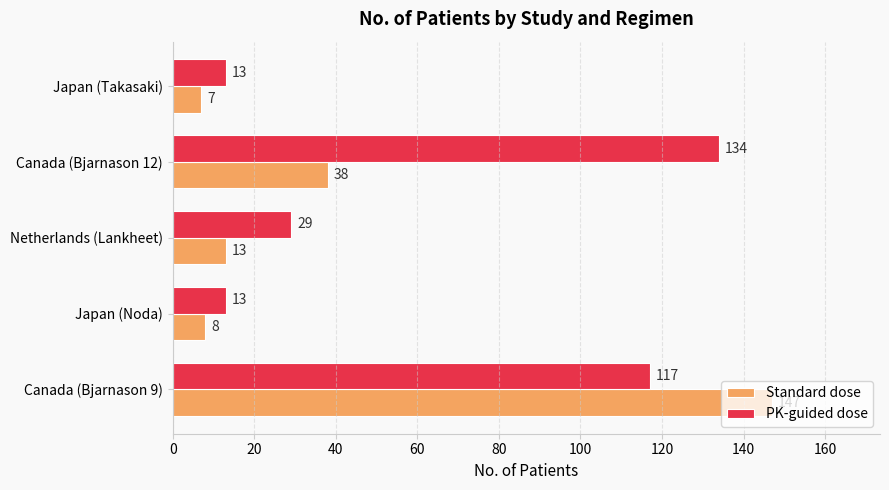

List the labels in order of Standard dose value, smallest first.

Japan (Takasaki), Japan (Noda), Netherlands (Lankheet), Canada (Bjarnason 12), Canada (Bjarnason 9)